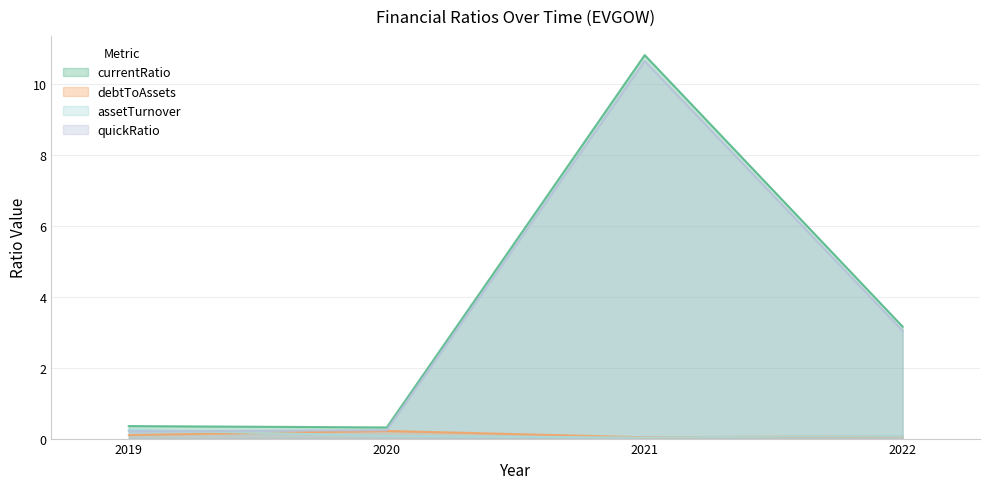

The value of assetTurnover at 2019 is 0.4. True or false?

False